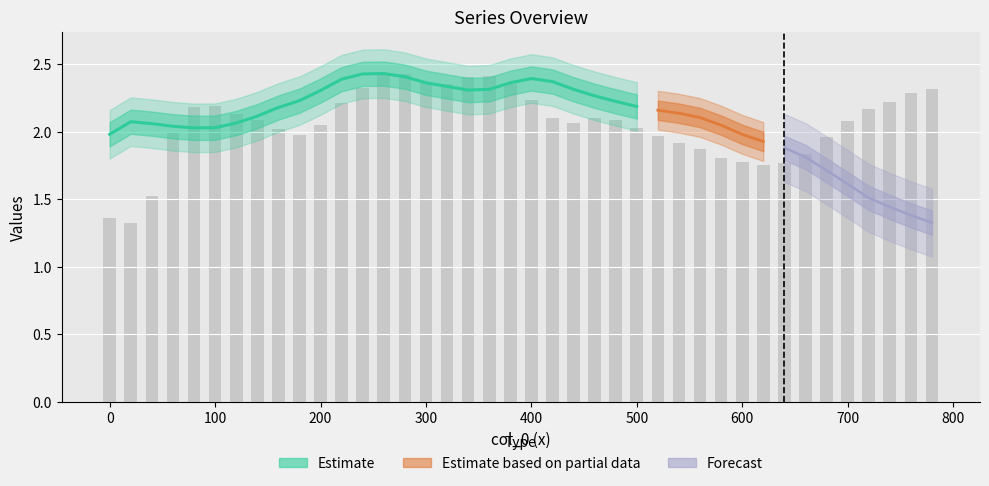

Approximately how many times larger is the value at 120 compared to 80?

1.0